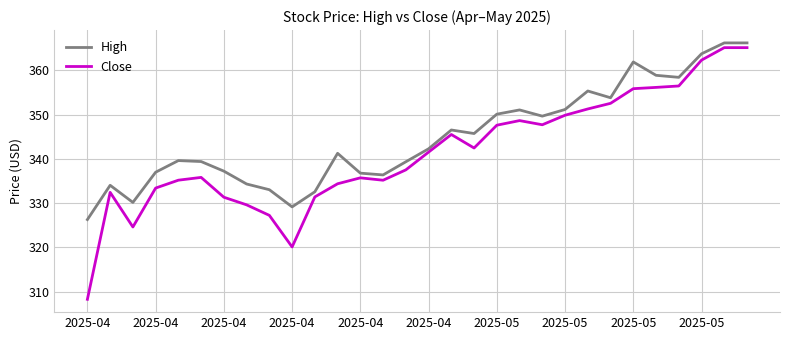

Which series has the largest total across all categories?

High